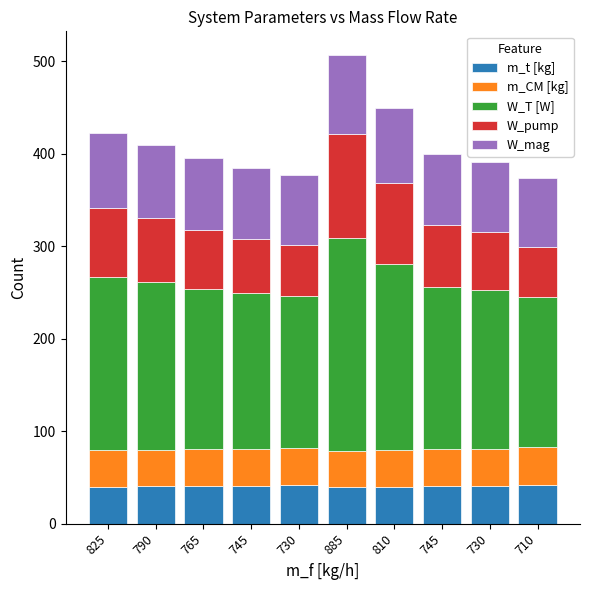

Does the chart contain stacked bars?

Yes